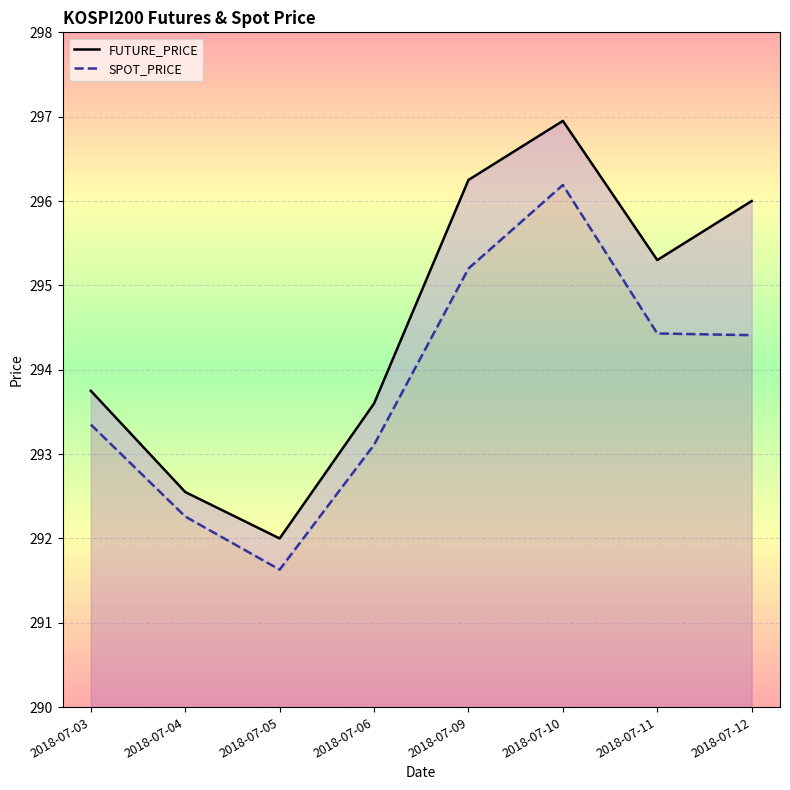

What is the highest value of the FUTURE_PRICE series?

296.9